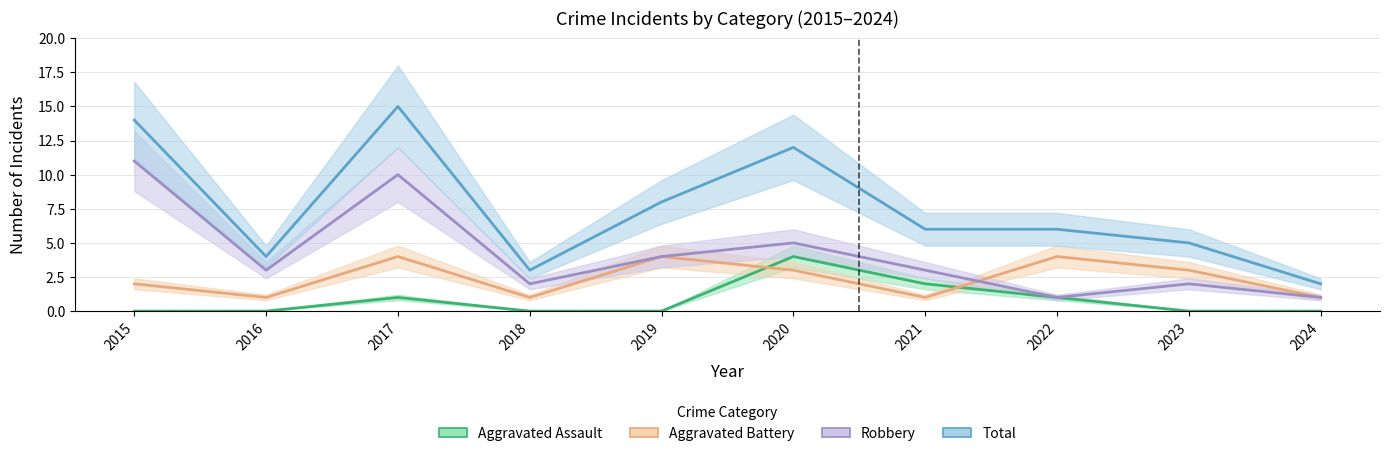

How many data points in Robbery are less than 3?

4